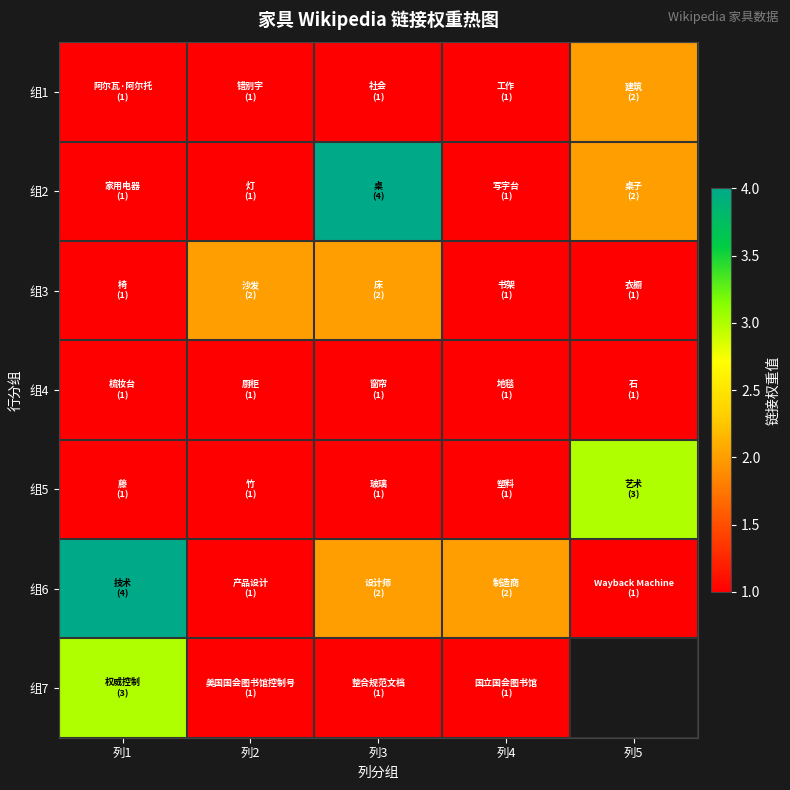

Which has a higher value, 列2 or 列5?

列5